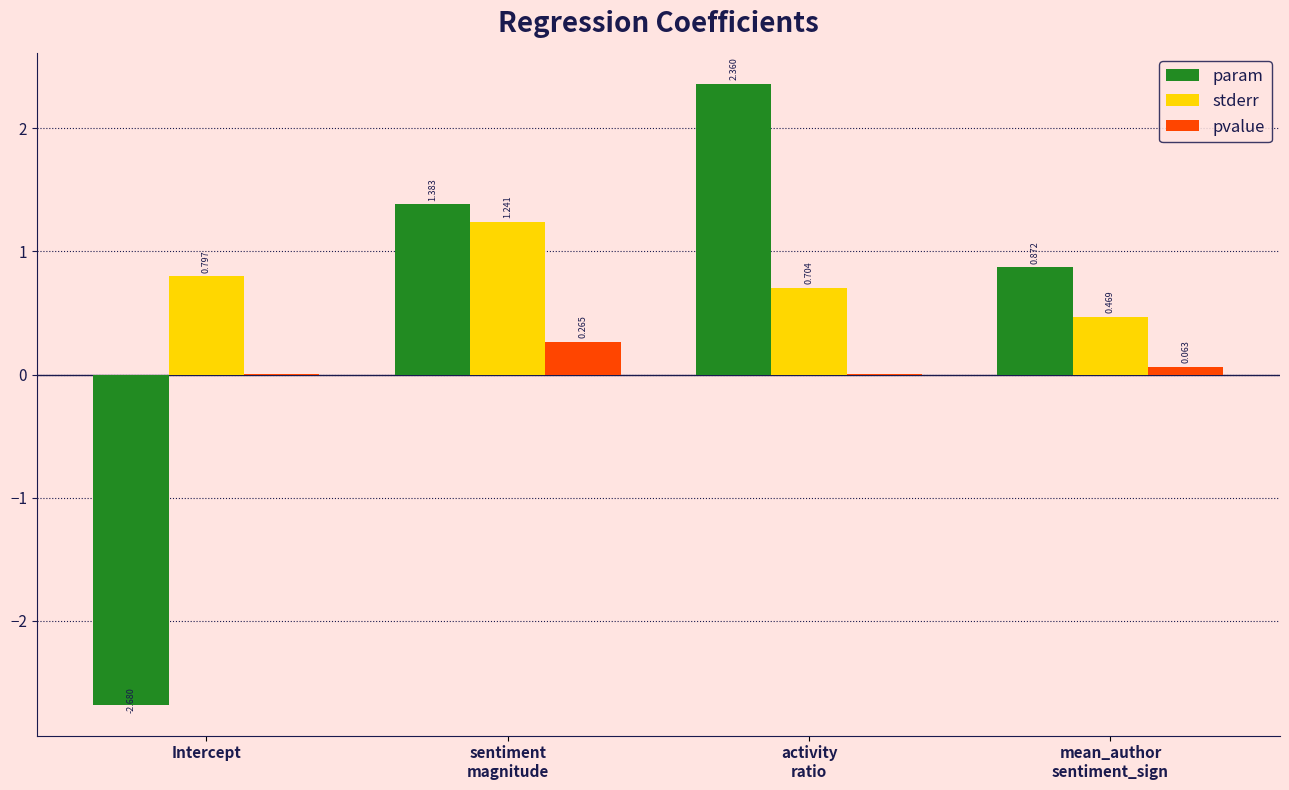

Which series has the largest total across all categories?

stderr